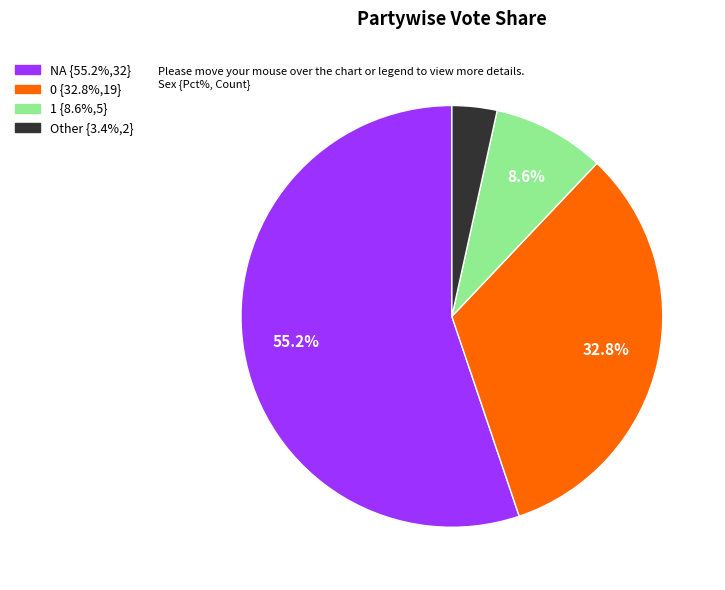

True or false: NA accounts for 65% of the total.

False